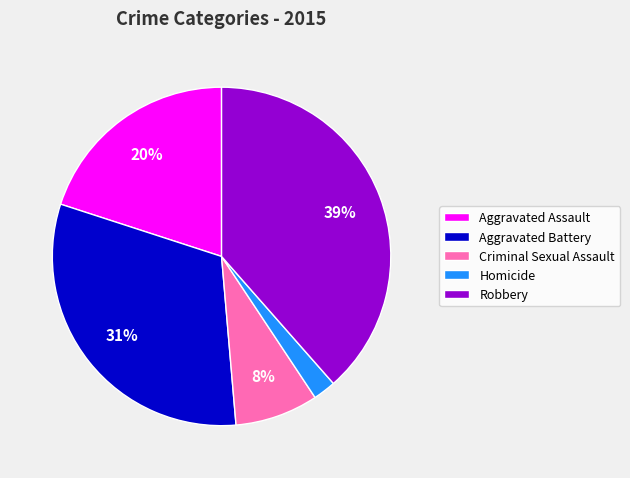

Is the sum of Robbery and Homicide greater than half?

No